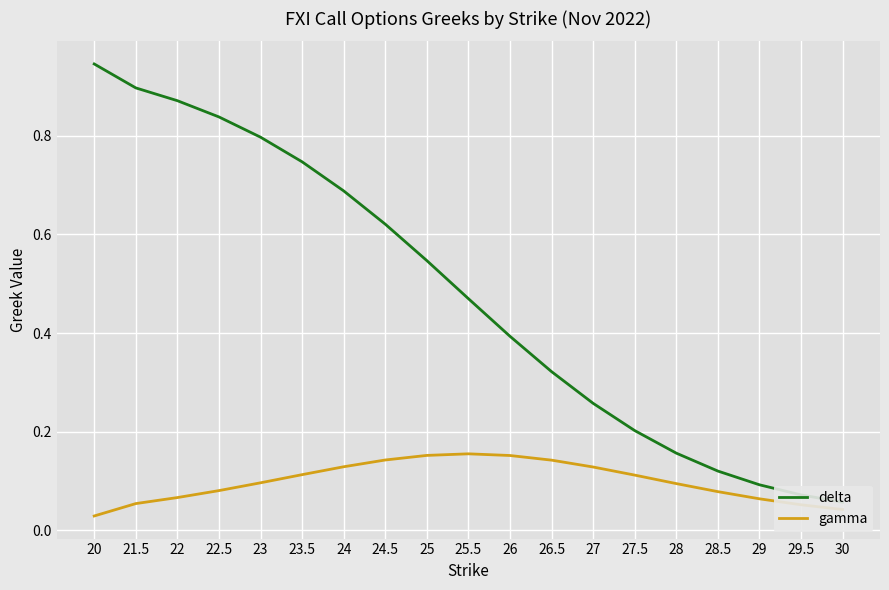

Rank the categories by gamma value from highest to lowest.

25.5, 25, 26, 24.5, 26.5, 24, 27, 23.5, 27.5, 23, 28, 22.5, 28.5, 22, 29, 21.5, 29.5, 30, 20